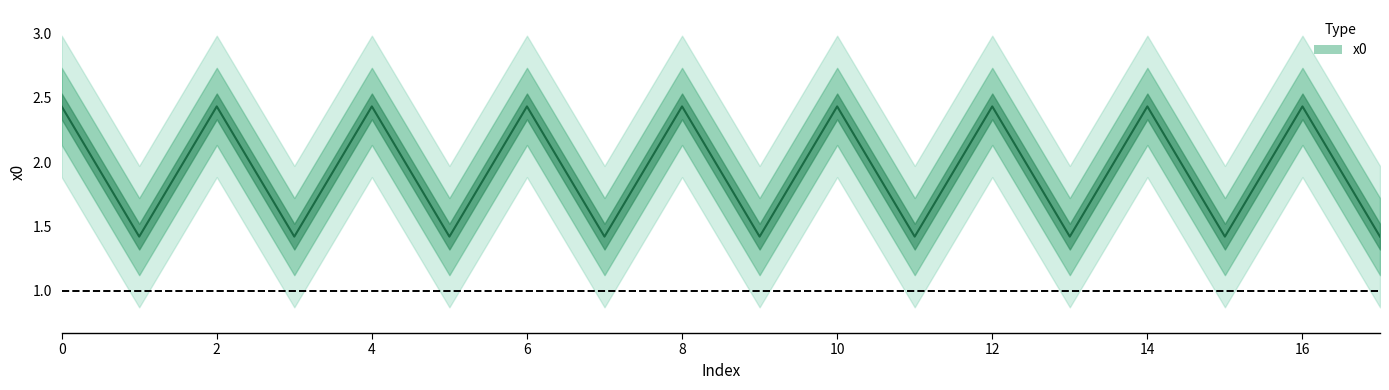

Reading left to right, extract all data points from this chart.

2.4	1.4	2.4	1.4	2.4	1.4	2.4	1.4	2.4	1.4	2.4	1.4	2.4	1.4	2.4	1.4	2.4	1.4